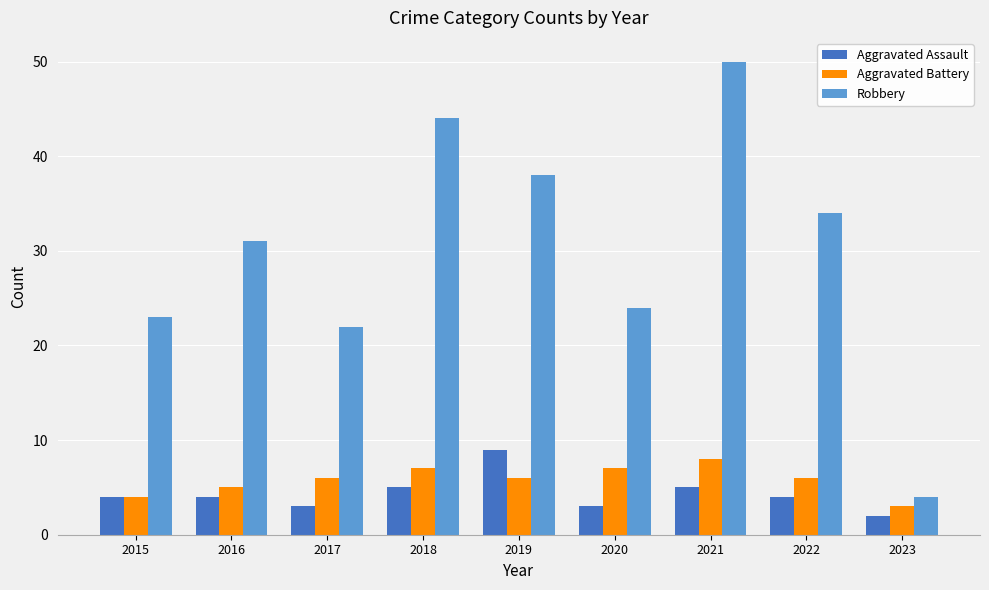

Reading left to right, extract all data points from this chart.

Aggravated Assault: 2015=4	2016=4	2017=3	2018=5	2019=9	2020=3	2021=5	2022=4	2023=2
Aggravated Battery: 2015=4	2016=5	2017=6	2018=7	2019=6	2020=7	2021=8	2022=6	2023=3
Robbery: 2015=23	2016=31	2017=22	2018=44	2019=38	2020=24	2021=50	2022=34	2023=4